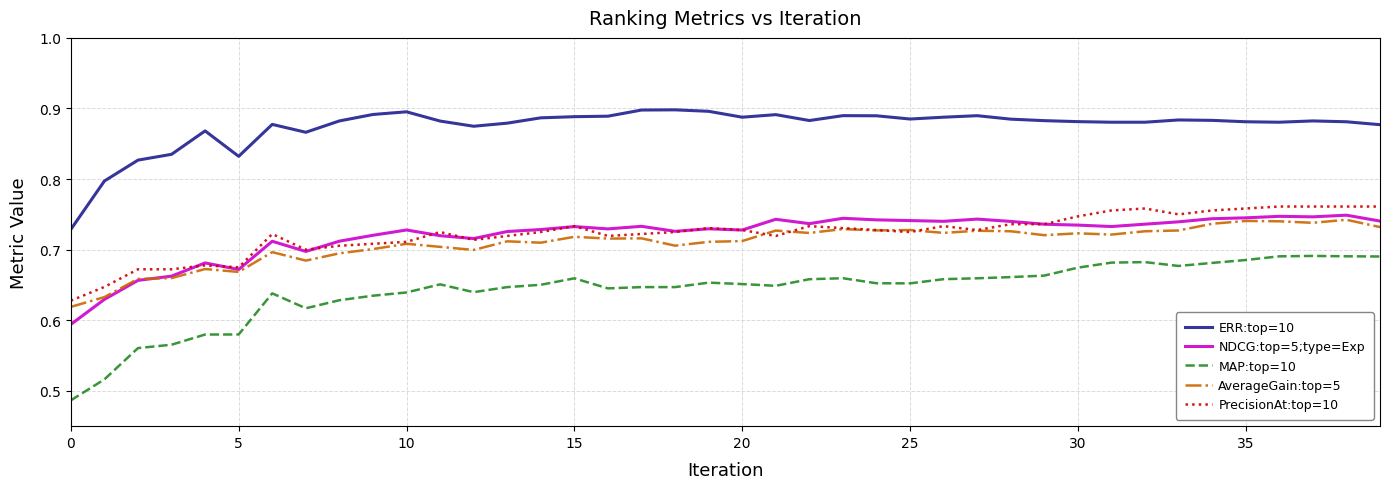

Which series has the largest total across all categories?

ERR:top=10